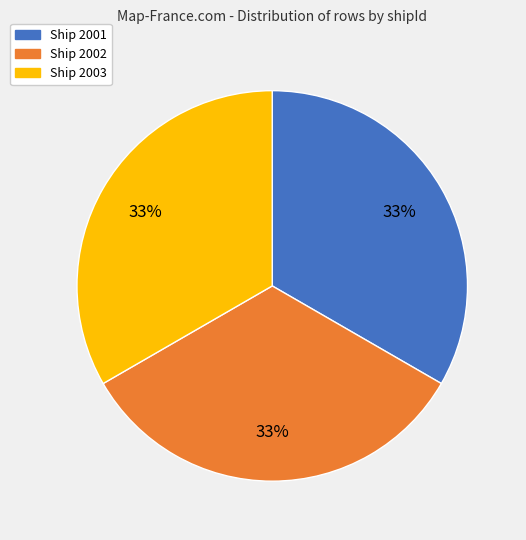

Is the sum of Ship 2003 and Ship 2002 greater than half?

Yes